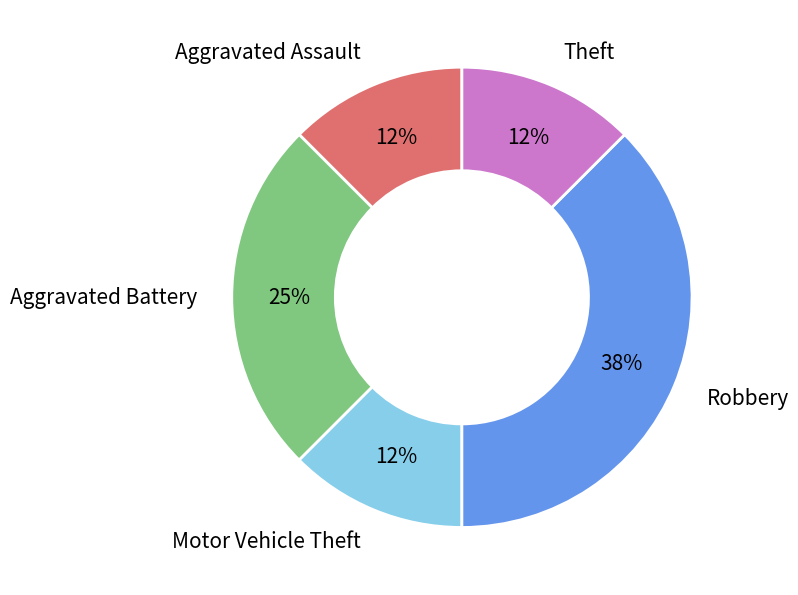

Is the sum of Robbery and Aggravated Battery greater than half?

Yes